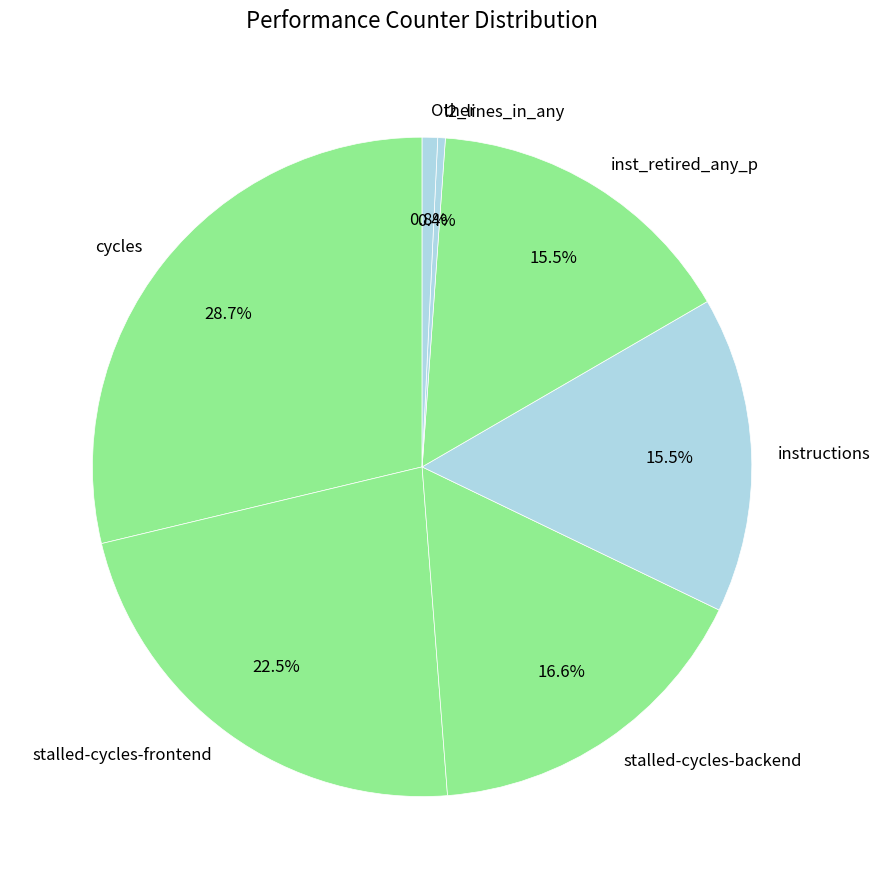

What portion of the pie excludes cycles?

71.3%